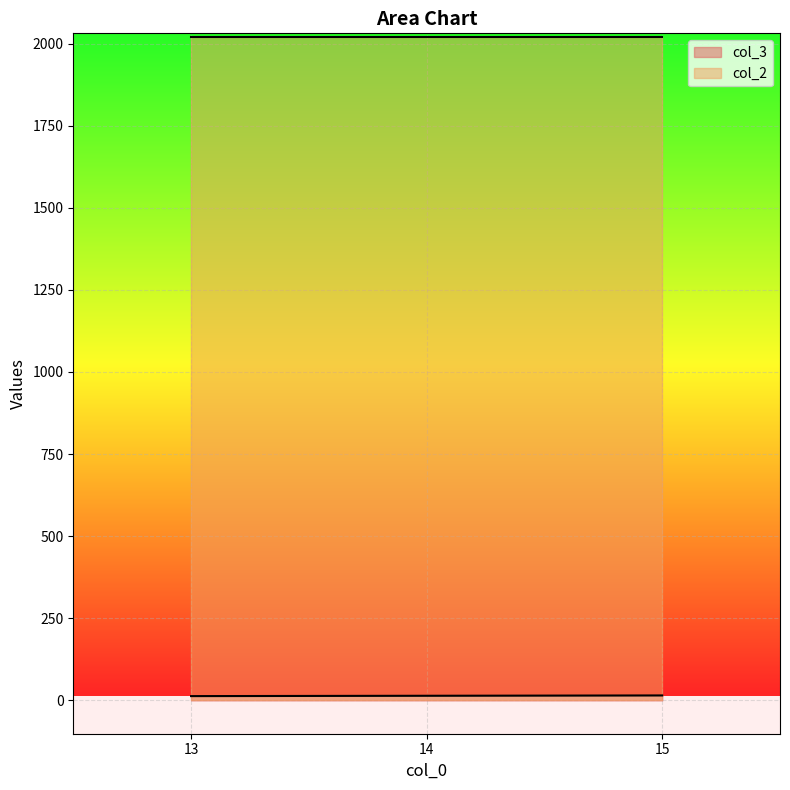

What is the minimum value shown in the chart?

13